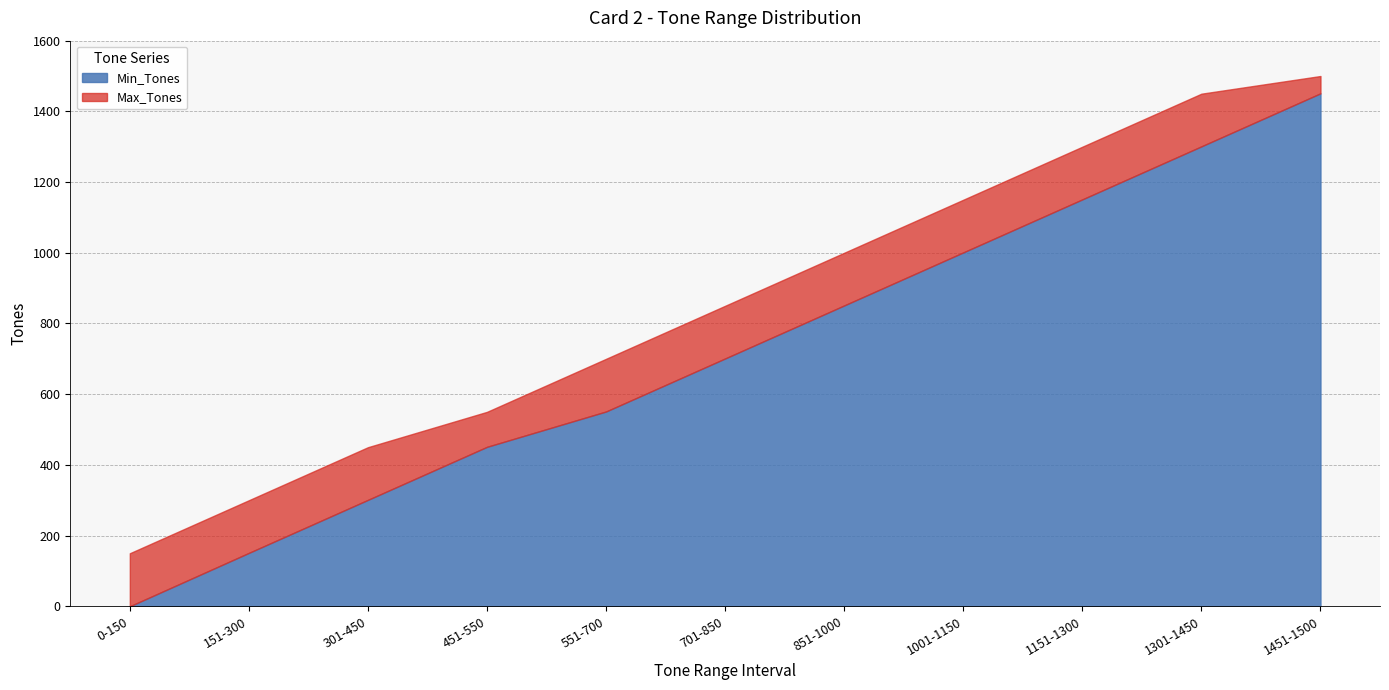

Is it true that Max_Tones equals 700 at 551-700?

True